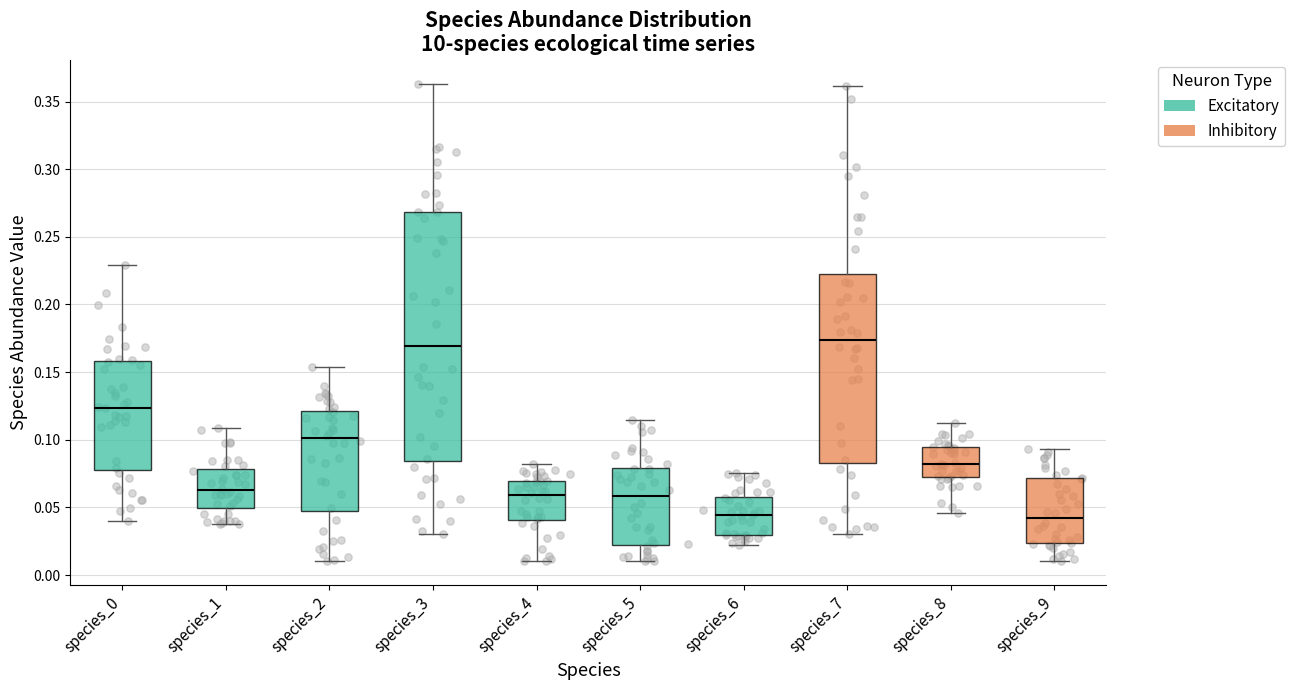

Reading left to right, transcribe this box plot: for each box, give where its median line is, the range the box spans, and where its two whiskers end, as read against the y-axis. The values are not printed on the chart, so give them approximately, as read against the axis.

species_0: median 0.125, box 0.080 to 0.160, whiskers 0.040 to 0.230
species_1: median 0.065, box 0.050 to 0.080, whiskers 0.035 to 0.110
species_2: median 0.100, box 0.045 to 0.120, whiskers 0.010 to 0.155
species_3: median 0.170, box 0.085 to 0.270, whiskers 0.030 to 0.365
species_4: median 0.060, box 0.040 to 0.070, whiskers 0.010 to 0.080
species_5: median 0.060, box 0.020 to 0.080, whiskers 0.010 to 0.115
species_6: median 0.045, box 0.030 to 0.060, whiskers 0.020 to 0.075
species_7: median 0.175, box 0.085 to 0.225, whiskers 0.030 to 0.360
species_8: median 0.080, box 0.075 to 0.095, whiskers 0.045 to 0.110
species_9: median 0.040, box 0.025 to 0.070, whiskers 0.010 to 0.095